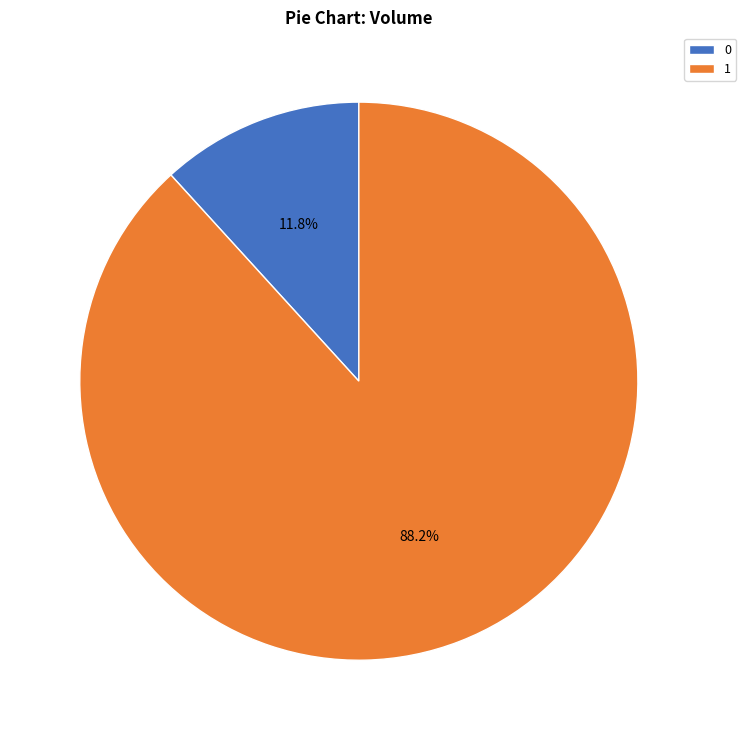

True or false: 1 accounts for 88% of the total.

True